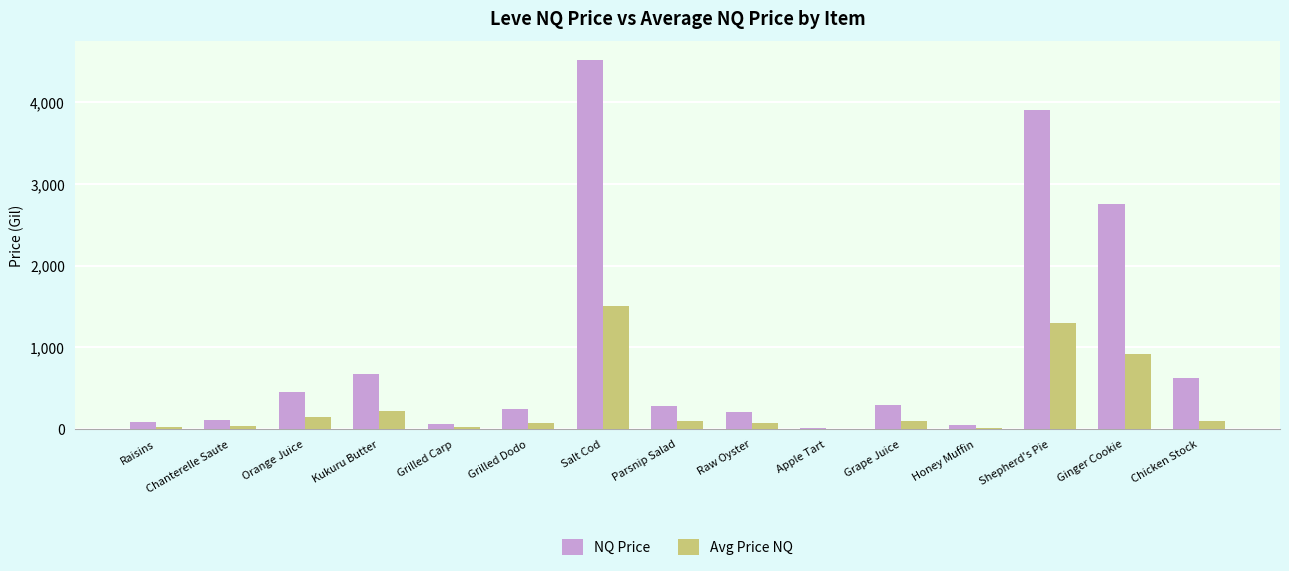

Which series changed the most between Salt Cod and Chicken Stock?

NQ Price